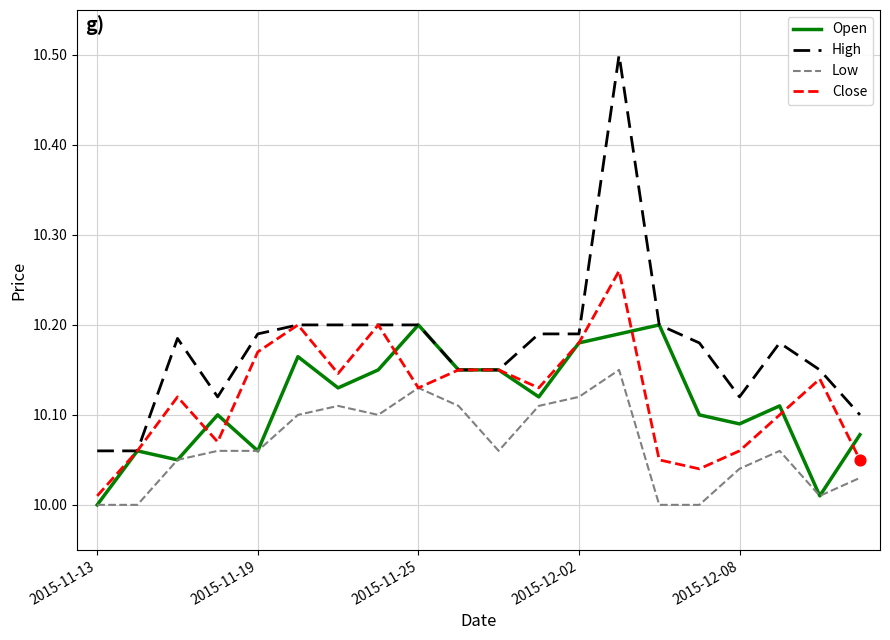

At how many categories does at least one series exceed 10?

20